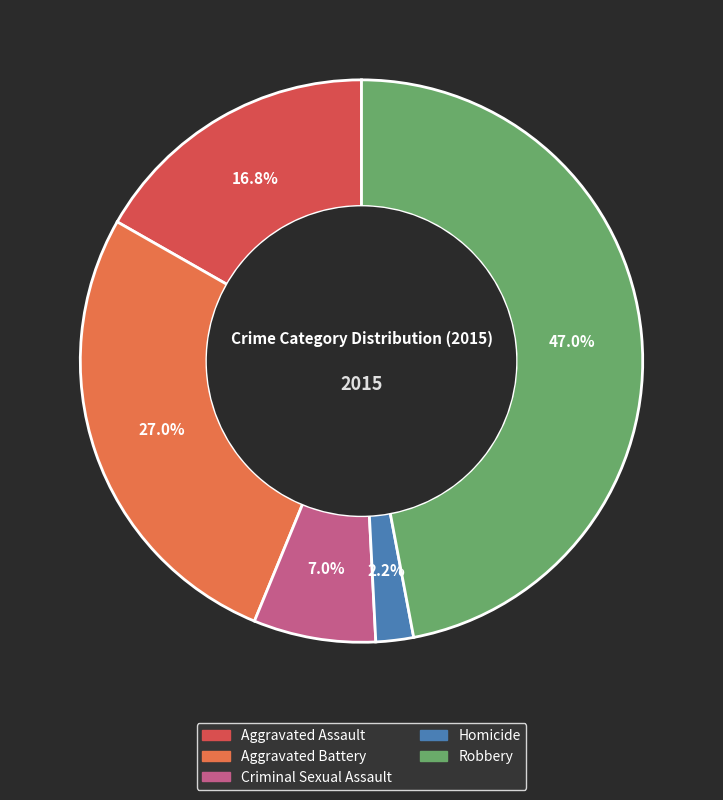

Count the number of slices in the pie.

5